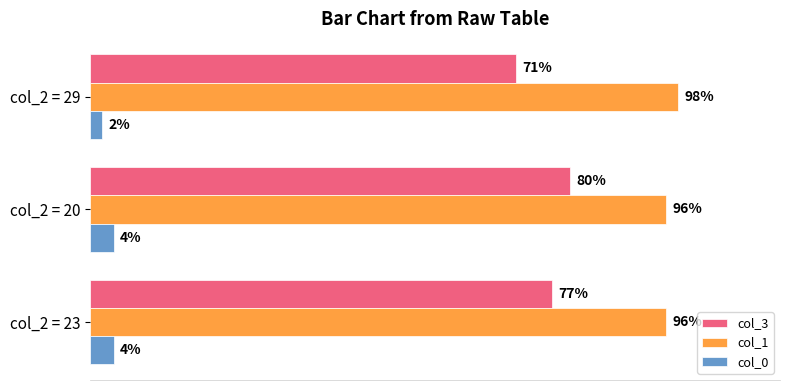

Which series has the largest range (max minus min)?

col_3